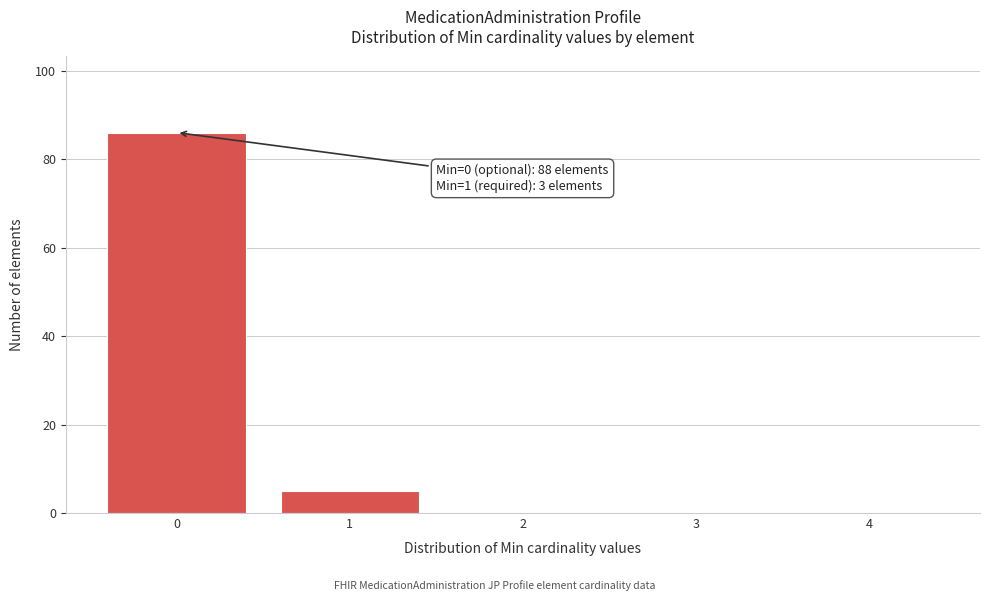

Reading left to right, extract all data points from this chart.

0=86	1=5	2=0	3=0	4=0